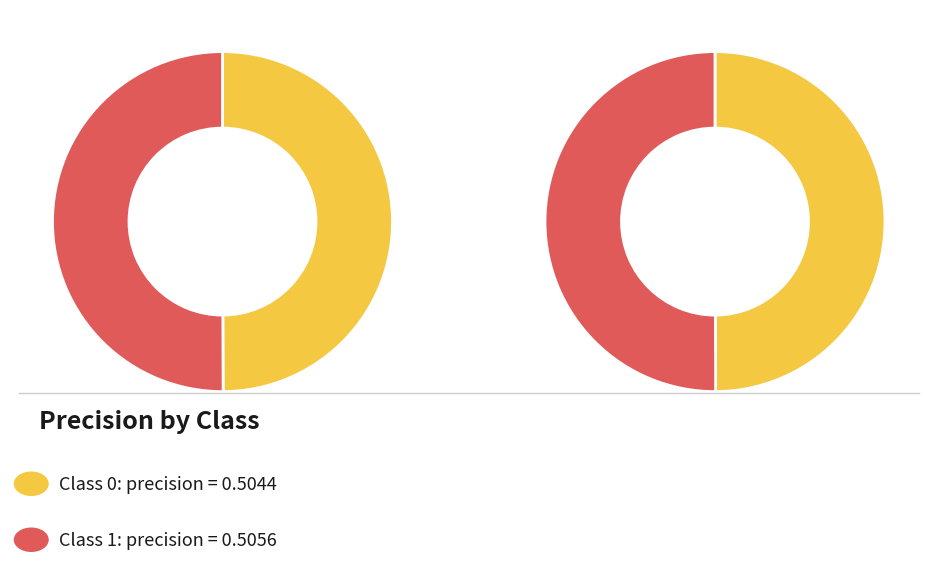

What percentage is the 0 slice, to the nearest percent?

50%